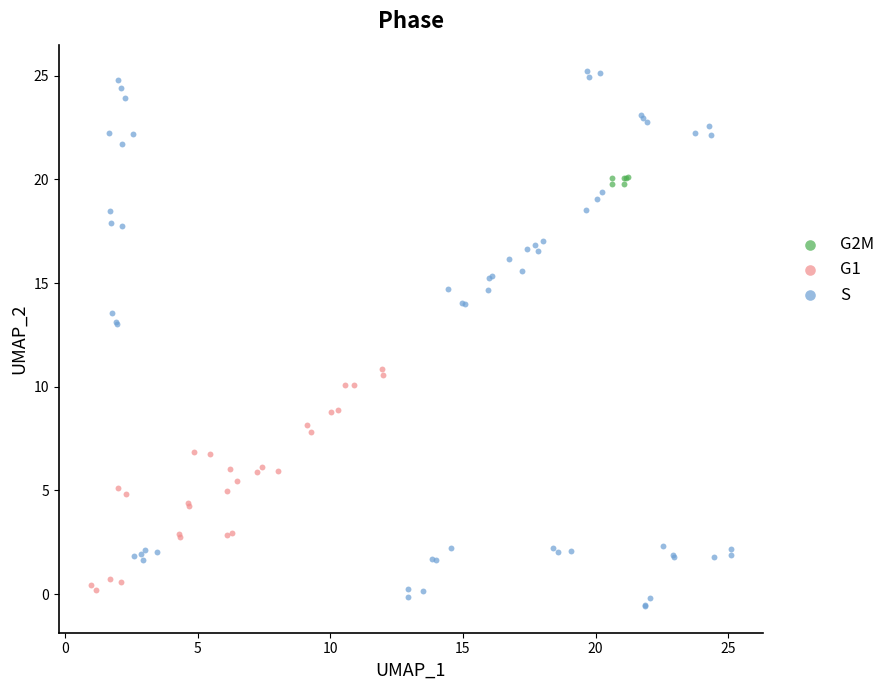

What are all the series names shown in the legend?

G2M, G1, S